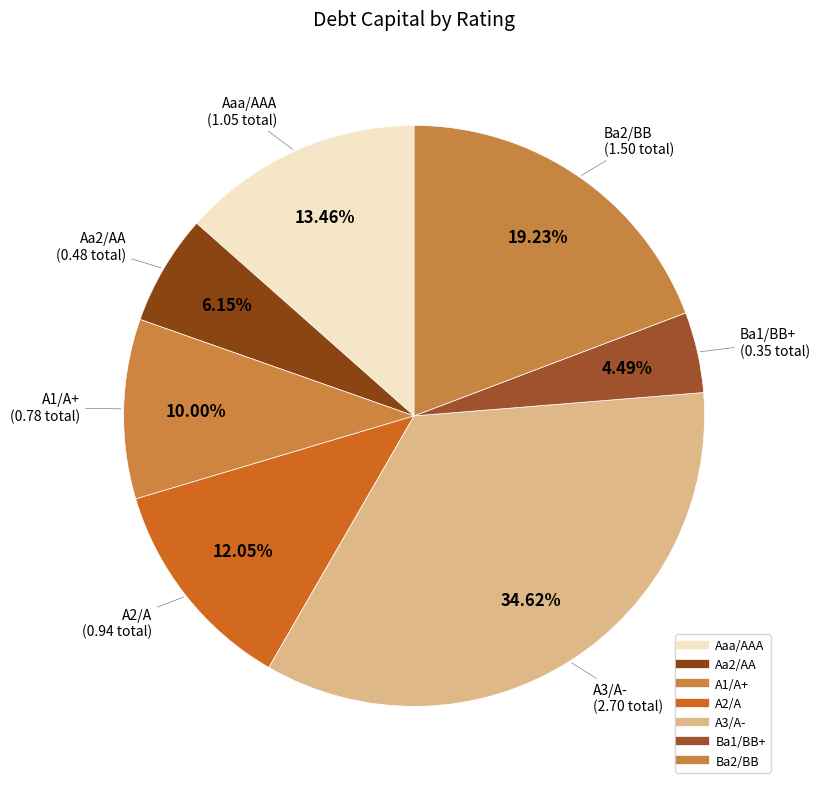

How many segments does this pie chart have?

7